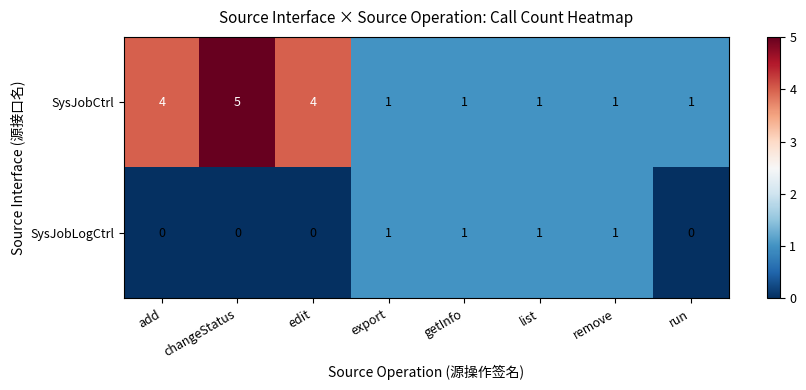

Rank the series by their maximum value, from lowest to highest.

SysJobLogCtrl, SysJobCtrl